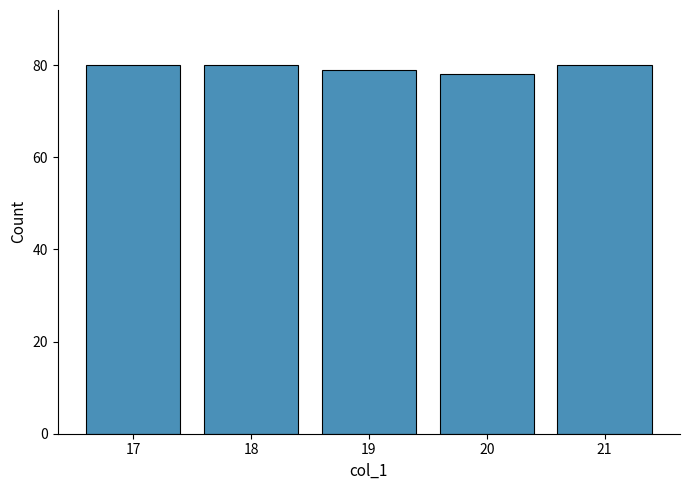

What is the smallest value displayed?

78